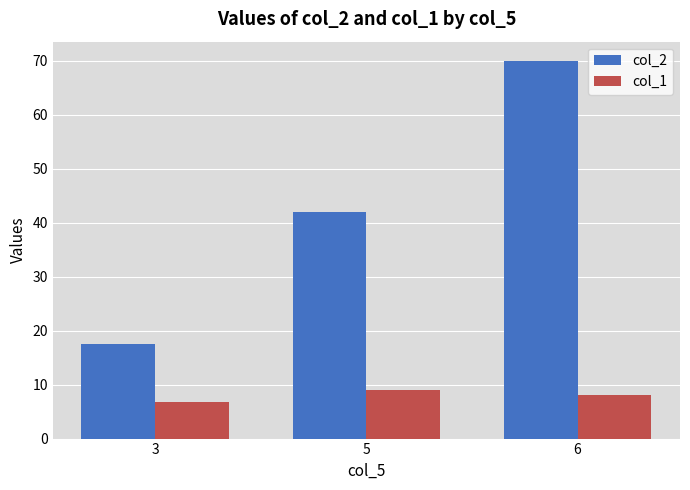

Reading right to left, list all the values displayed in this chart.

col_2: 70.0	42.0	17.6
col_1: 8.0	9.0	6.8